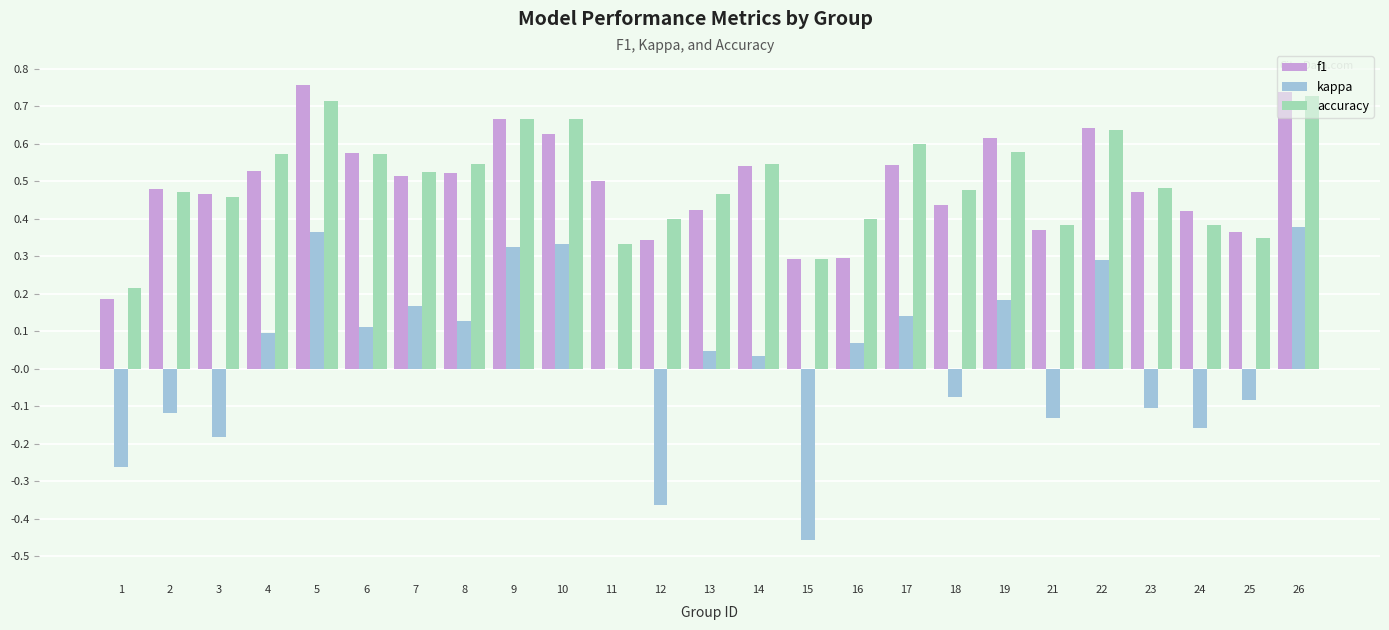

What is the sum of all accuracy values?

12.5